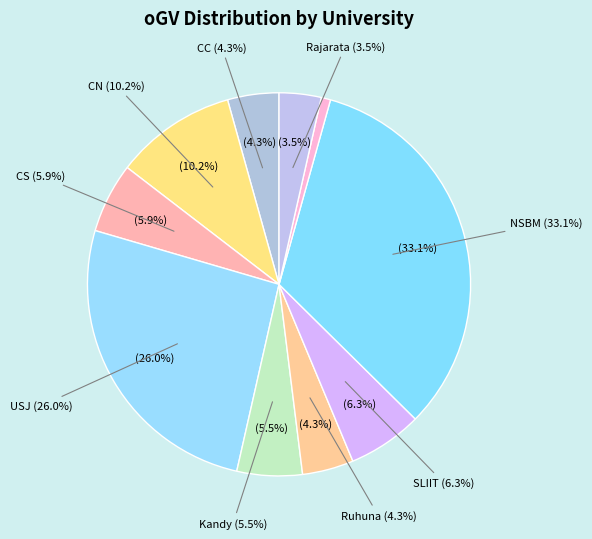

How many slices are in this pie chart?

10